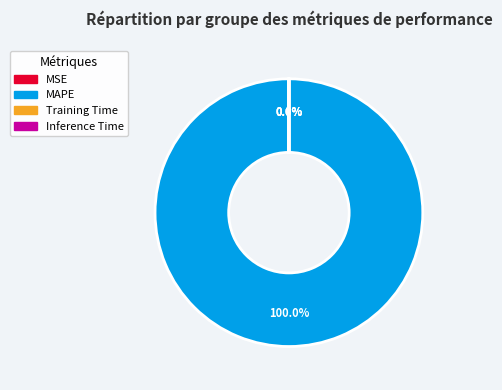

Is there a majority slice in this chart?

Yes